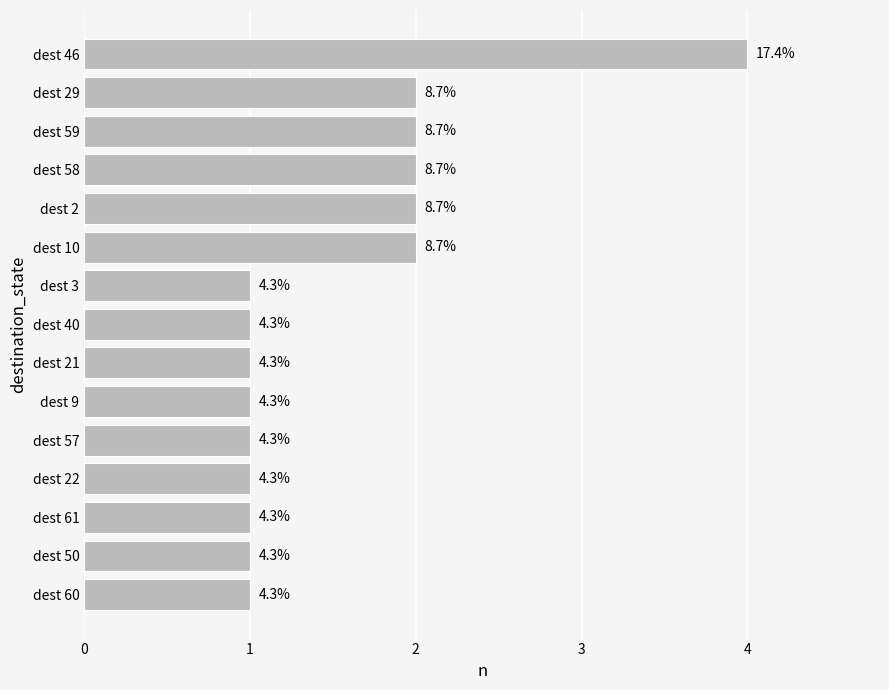

Are the bars horizontal?

Yes